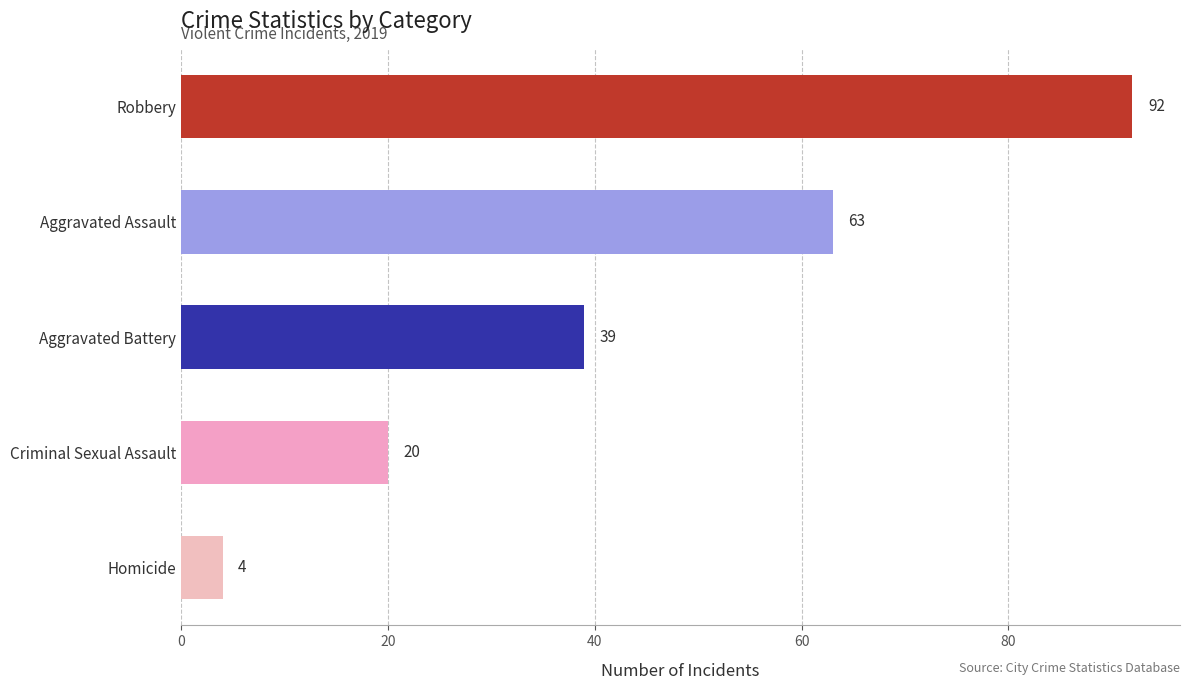

Read the value at Aggravated Assault, to the nearest 5.

65